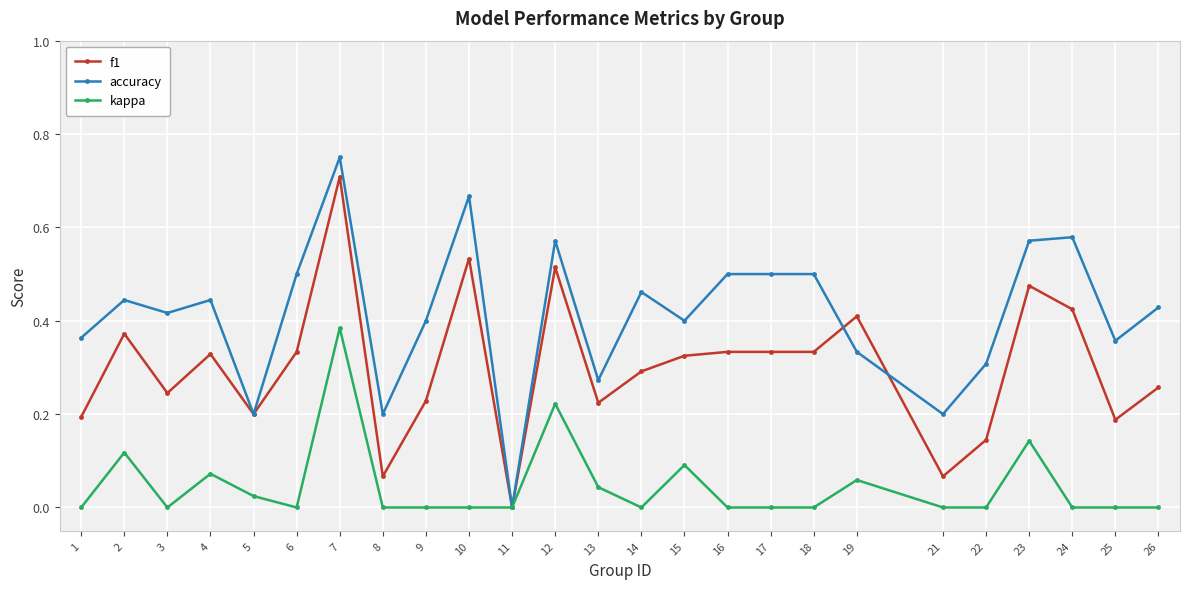

What are all the series names shown in the legend?

f1, accuracy, kappa